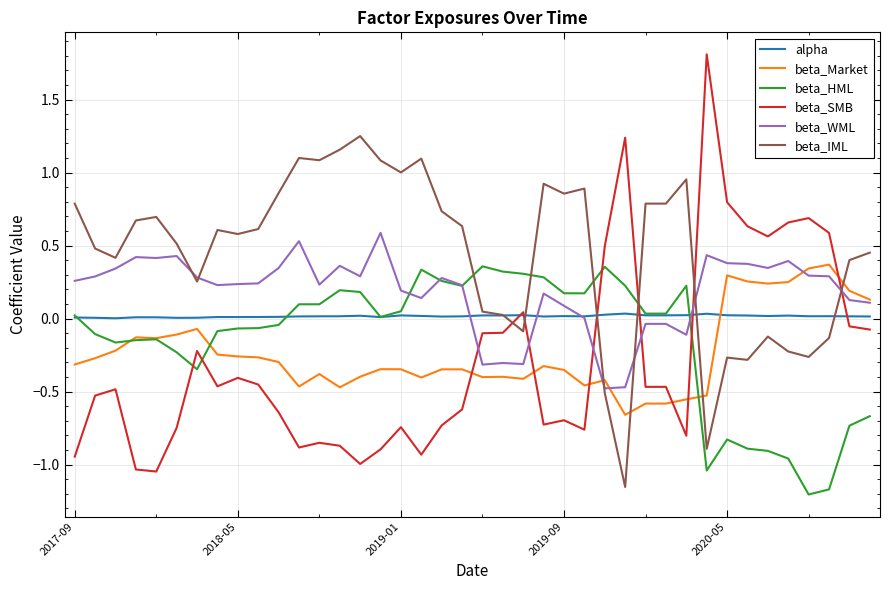

Which series has the largest total across all categories?

beta_IML